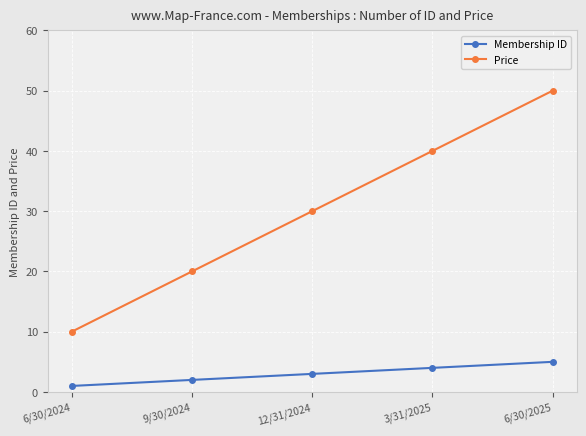

List the labels in order of Price value, largest first.

6/30/2025, 3/31/2025, 12/31/2024, 9/30/2024, 6/30/2024